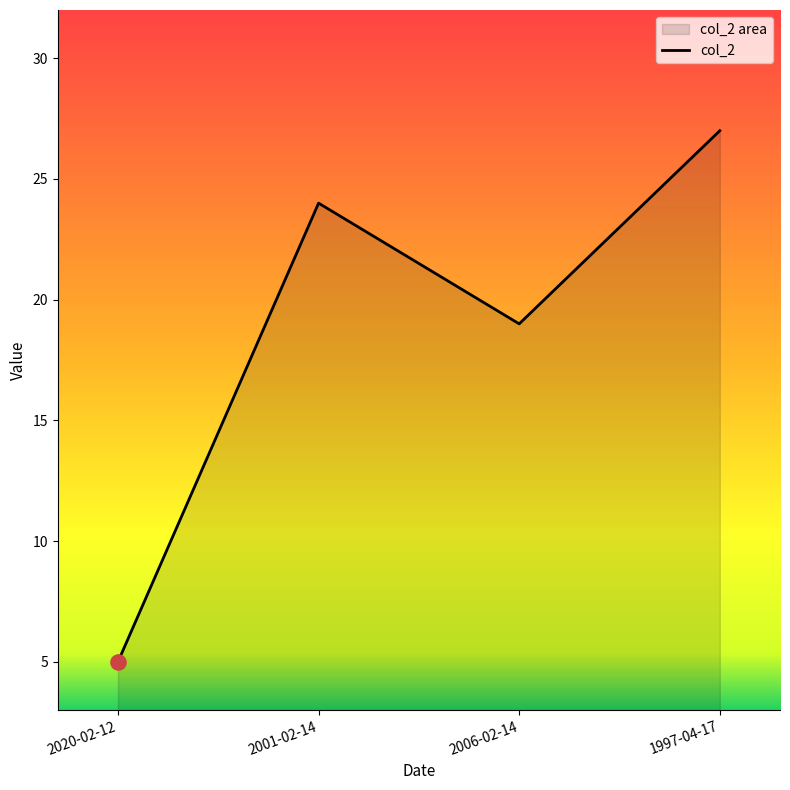

What is the change in value from 2001-02-14 to 2006-02-14?

-5